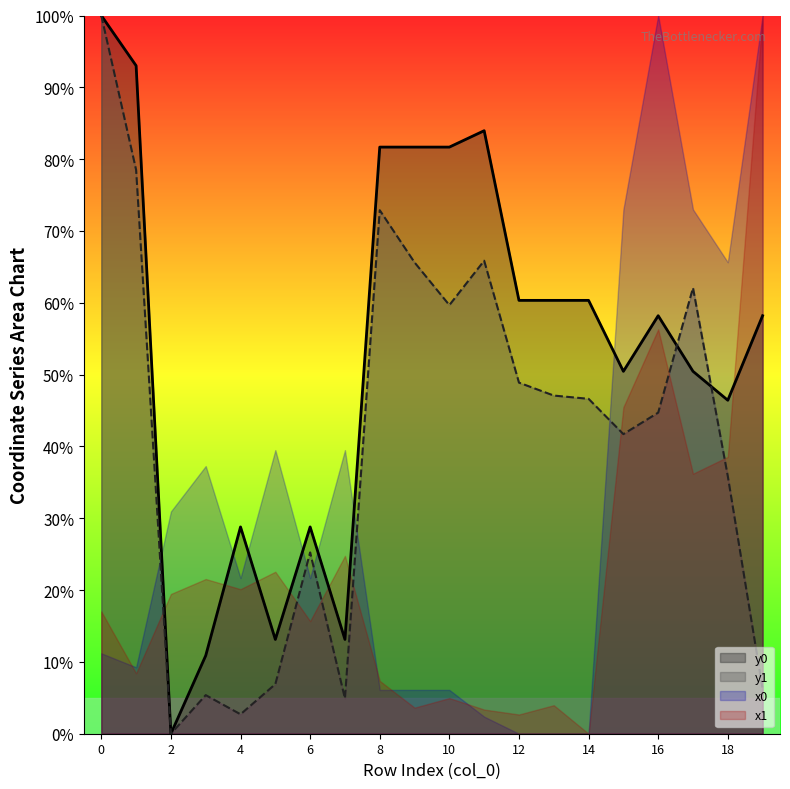

What is the sum of the y0 values at 6 and 16?

87.0